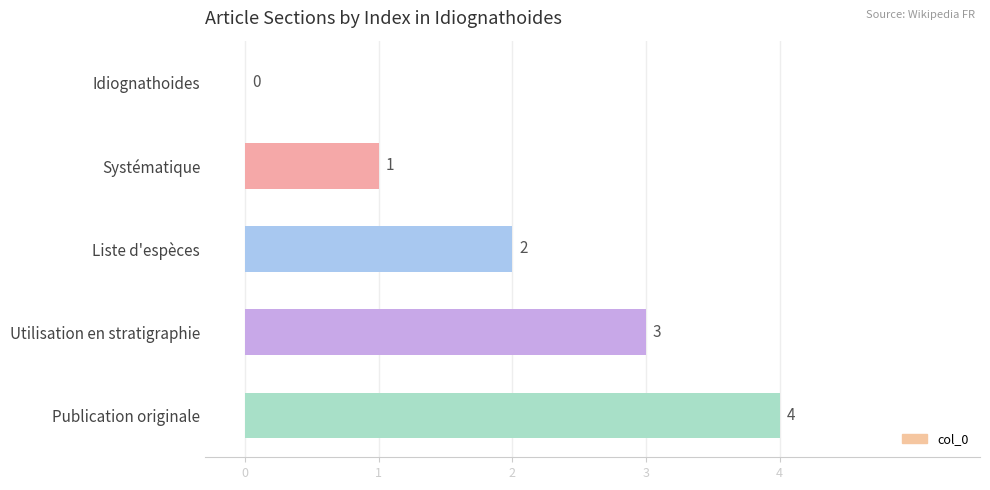

How many values are between 1 and 3?

3